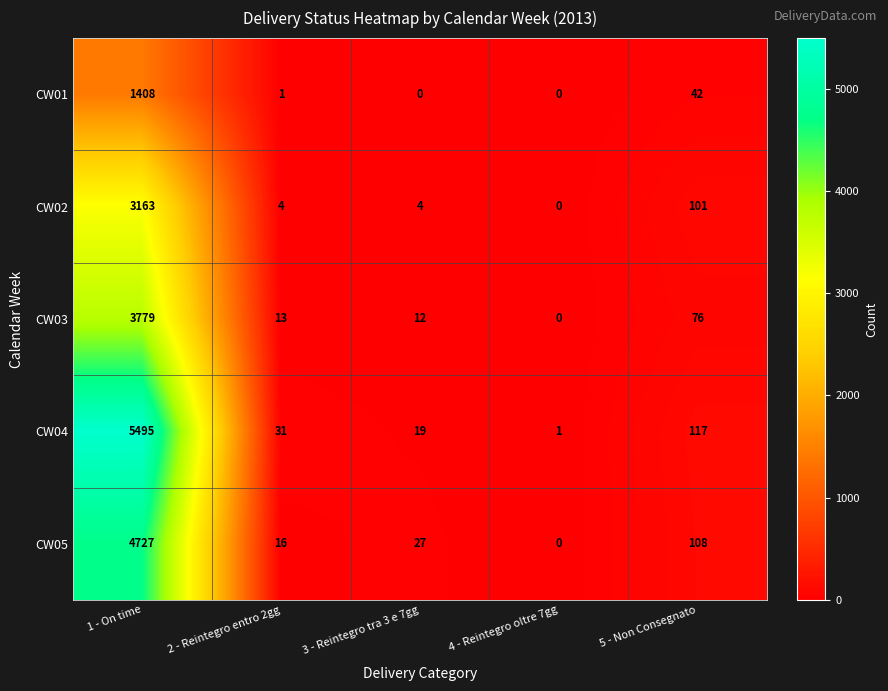

Which series has the widest spread of values?

CW04